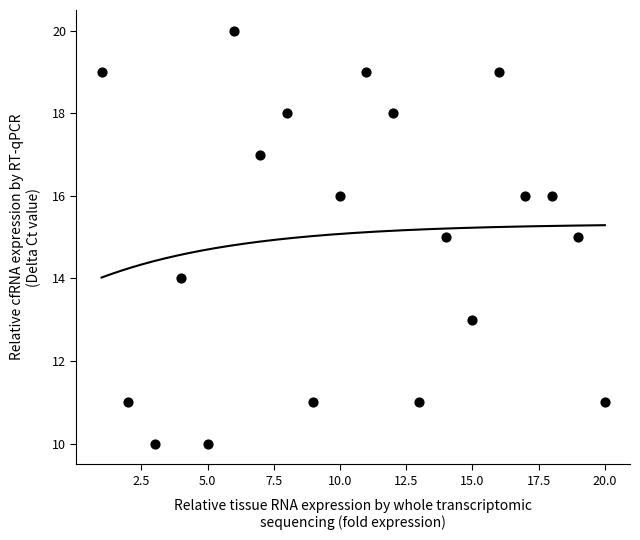

What is the range of X values (max minus min)?

19